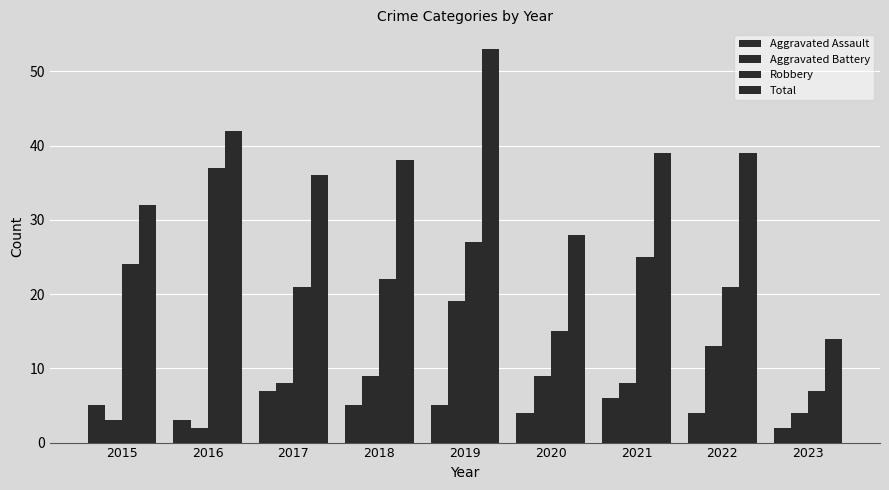

What is the minimum value for Total?

14